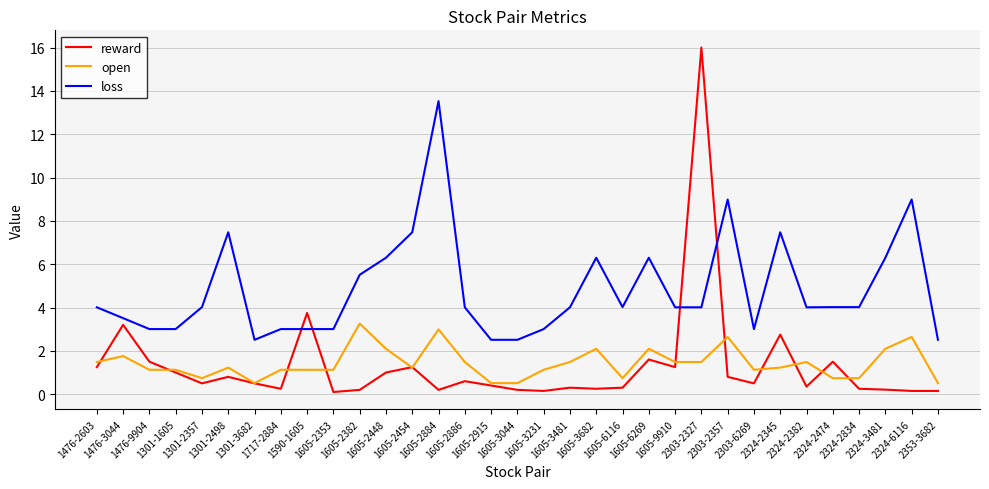

Which series has the widest spread of values?

reward